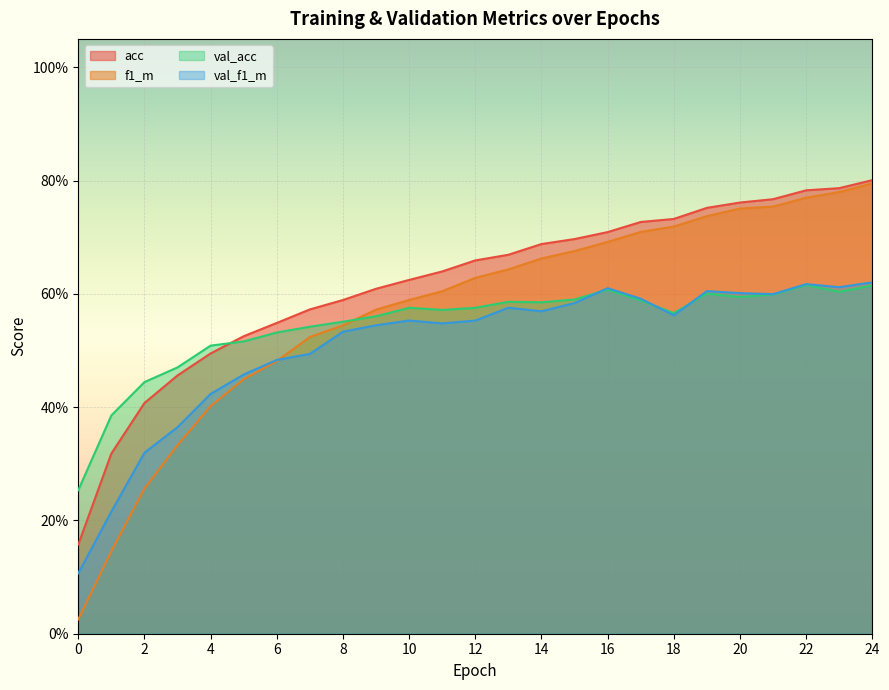

Rank the series at 21 from highest to lowest value.

acc, f1_m, val_f1_m, val_acc